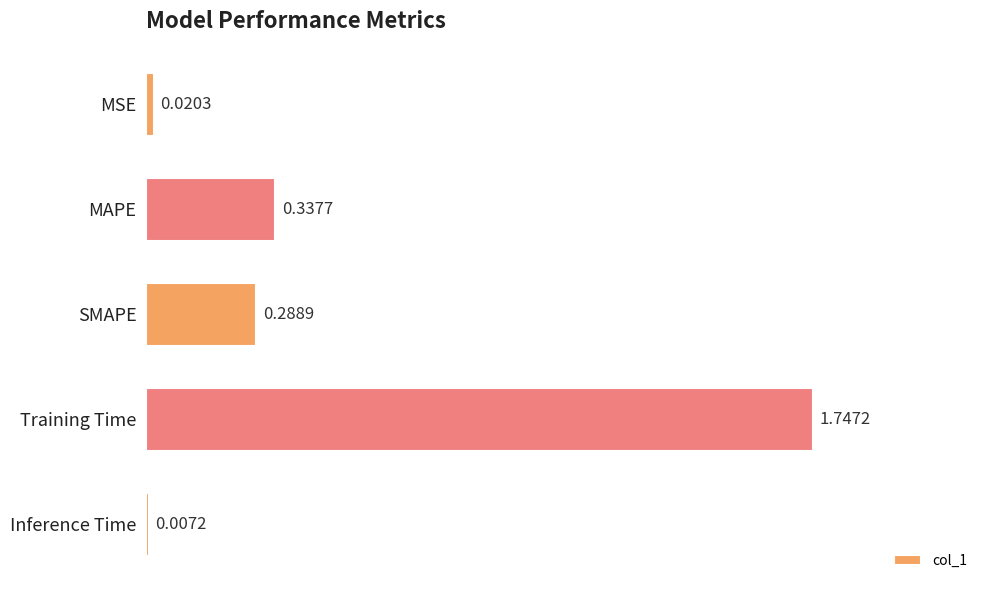

What is the sum of all values?

2.4